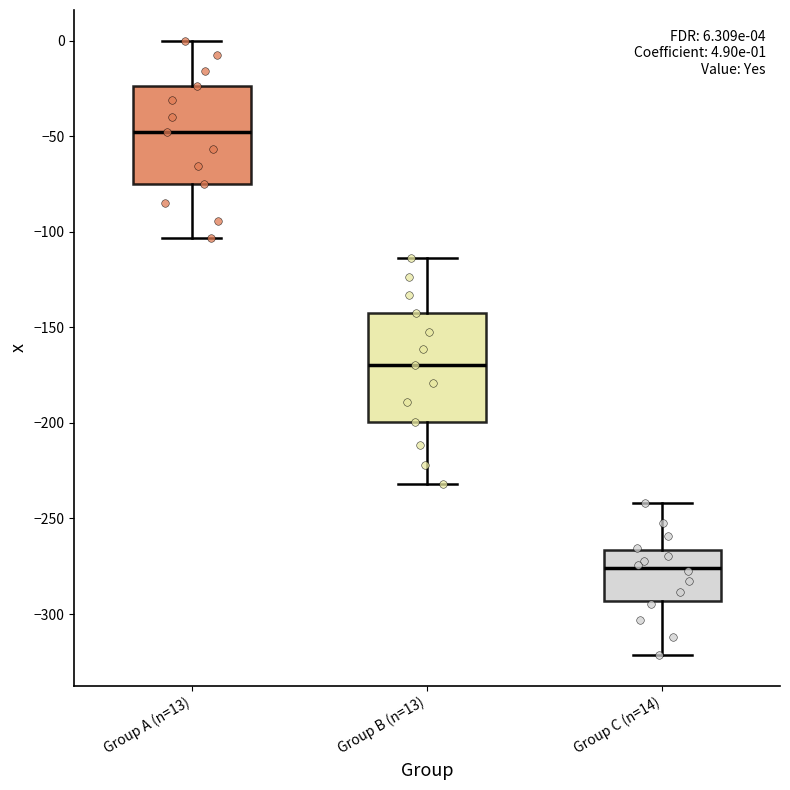

Which box's median line is the highest?

Group A (n=13)